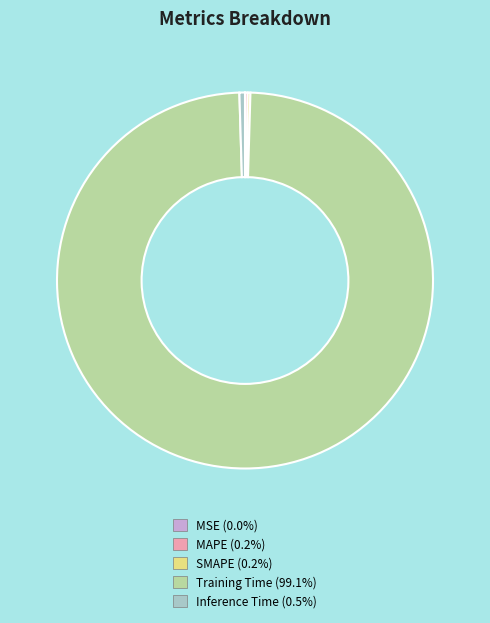

Which category accounts for the majority?

Training Time